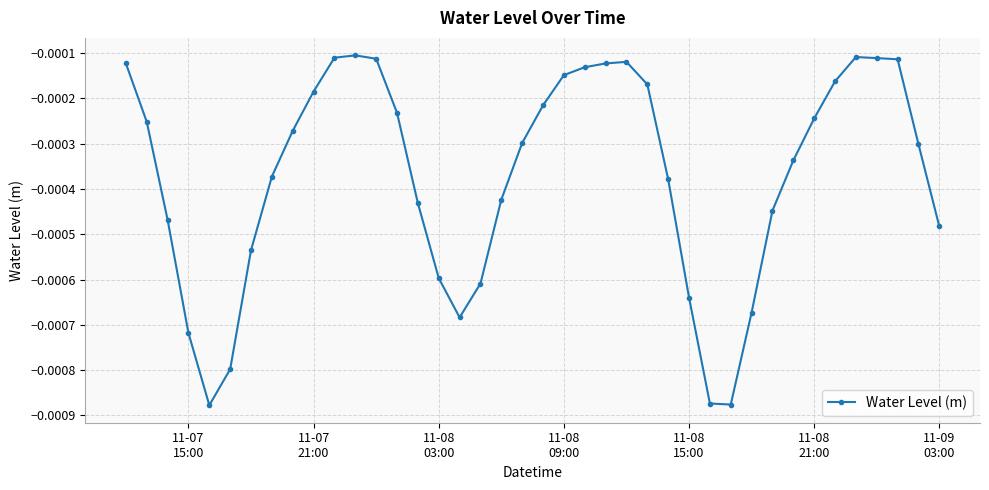

Is this an area chart (filled region under the line)?

No